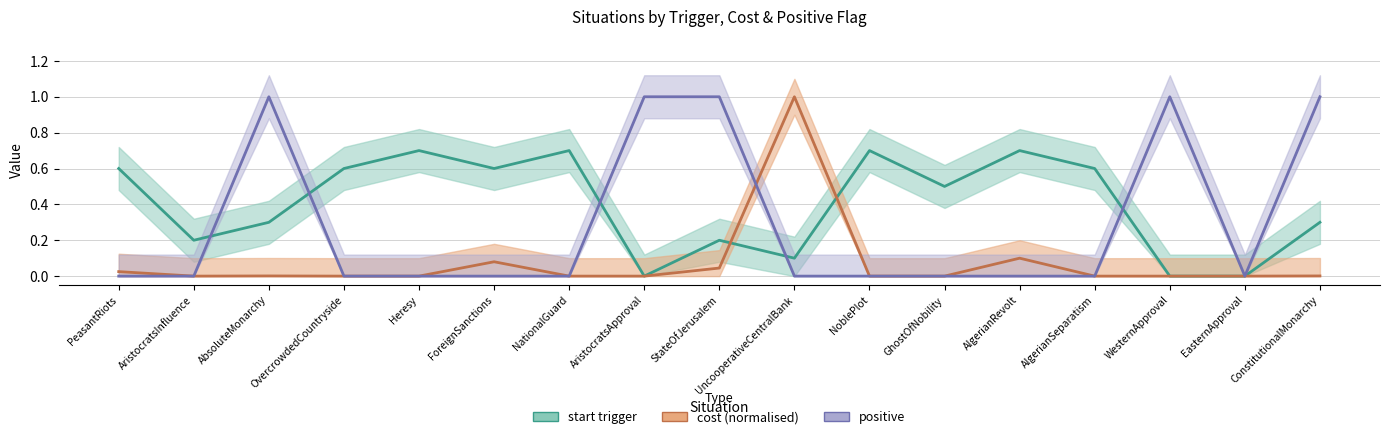

Is it true that positive equals 0.0 at AlgerianRevolt?

True